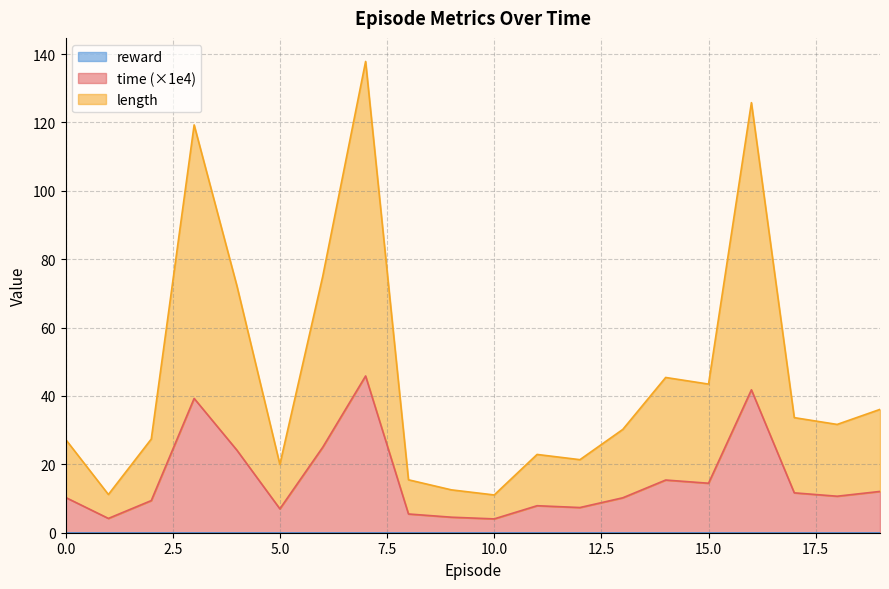

At which category is the sum across all series the highest?

7